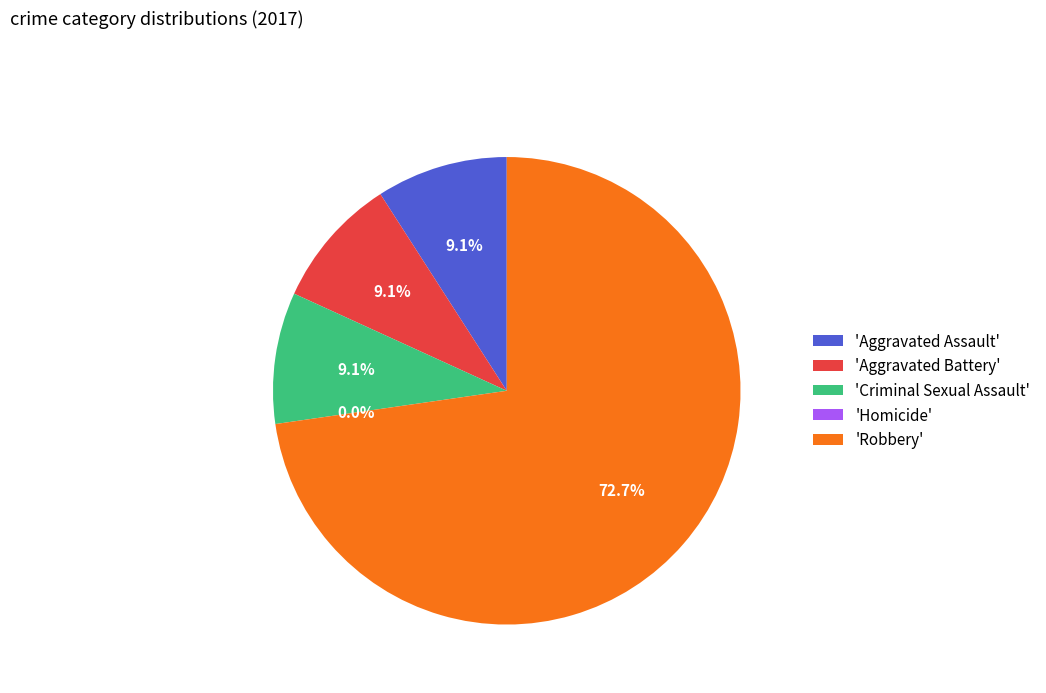

How many slices are in this pie chart?

5